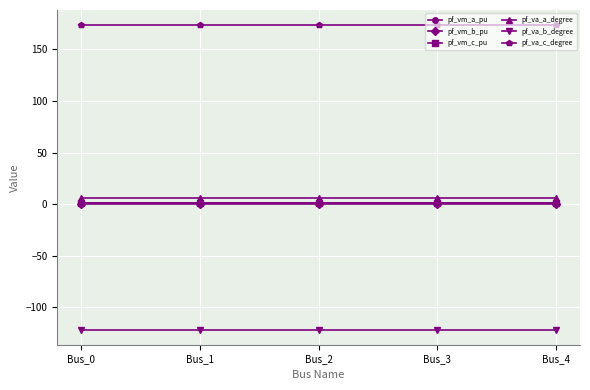

What is the maximum value for pf_vm_c_pu?

0.9